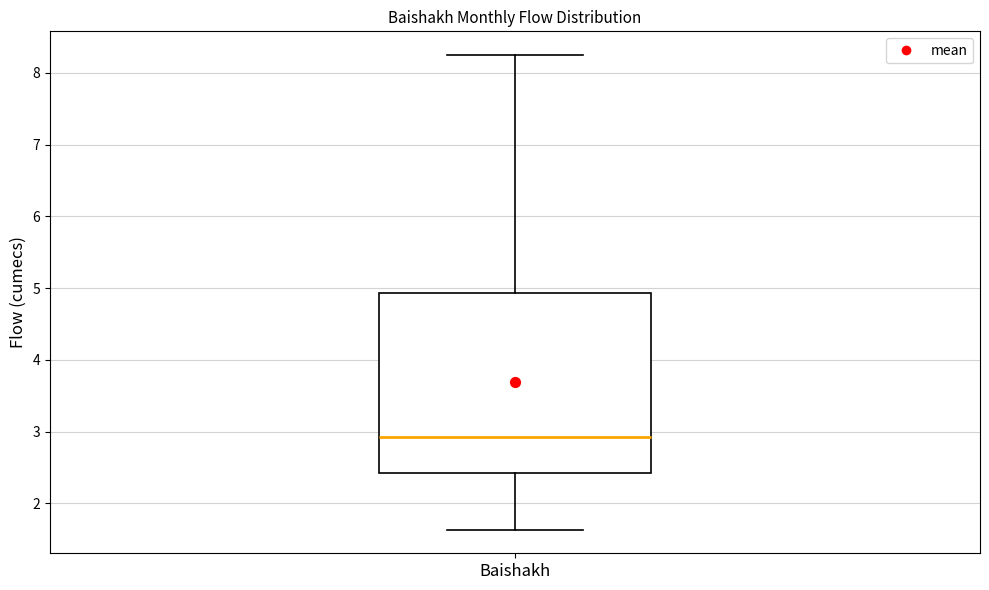

Where is the upper edge of the box for Baishakh on the y-axis? The values are not printed on the chart, so give them approximately, as read against the axis.

4.9